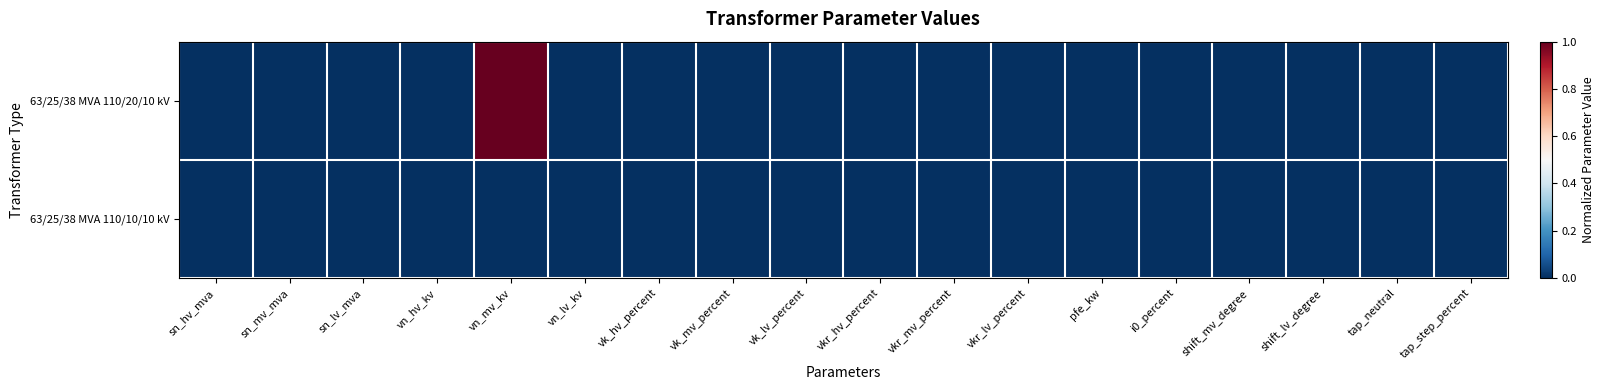

Reading left to right, extract all data points from this chart.

63/25/38 MVA 110/20/10 kV: sn_hv_mva=0	sn_mv_mva=0	sn_lv_mva=0	vn_hv_kv=0	vn_mv_kv=1	vn_lv_kv=0	vk_hv_percent=0	vk_mv_percent=0	vk_lv_percent=0	vkr_hv_percent=0	vkr_mv_percent=0	vkr_lv_percent=0	pfe_kw=0	i0_percent=0	shift_mv_degree=0	shift_lv_degree=0	tap_neutral=0	tap_step_percent=0
63/25/38 MVA 110/10/10 kV: sn_hv_mva=0	sn_mv_mva=0	sn_lv_mva=0	vn_hv_kv=0	vn_mv_kv=0	vn_lv_kv=0	vk_hv_percent=0	vk_mv_percent=0	vk_lv_percent=0	vkr_hv_percent=0	vkr_mv_percent=0	vkr_lv_percent=0	pfe_kw=0	i0_percent=0	shift_mv_degree=0	shift_lv_degree=0	tap_neutral=0	tap_step_percent=0